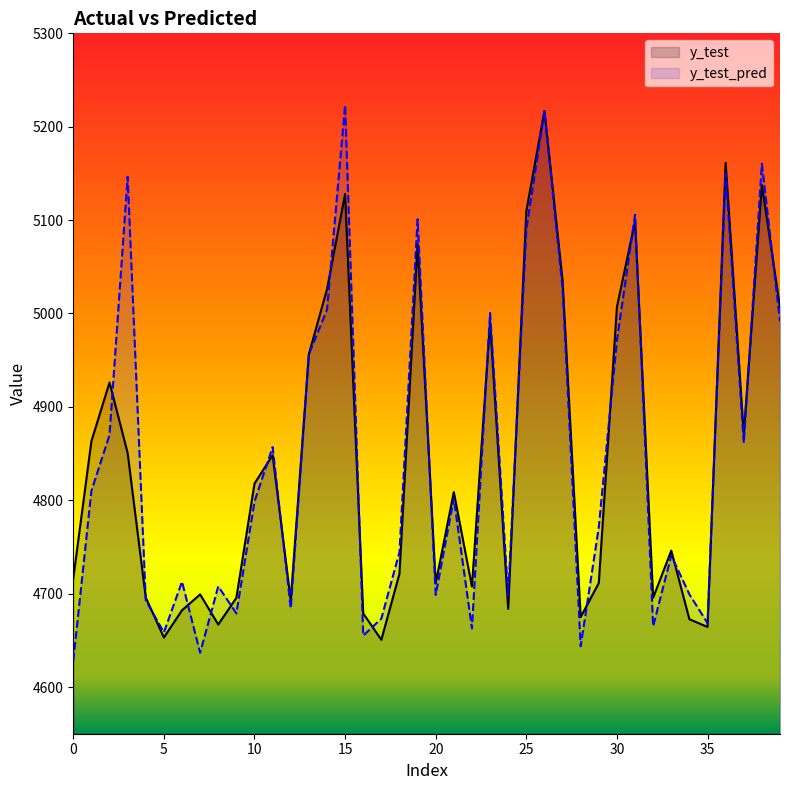

At how many categories does at least one series exceed 5052?

8